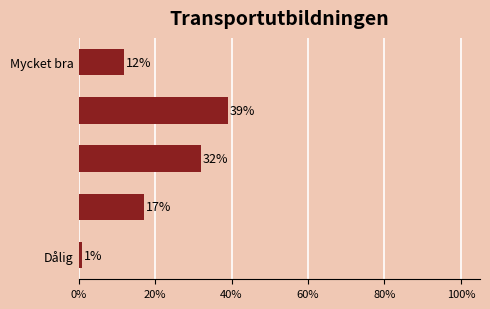

Count the number of data series in this chart.

1